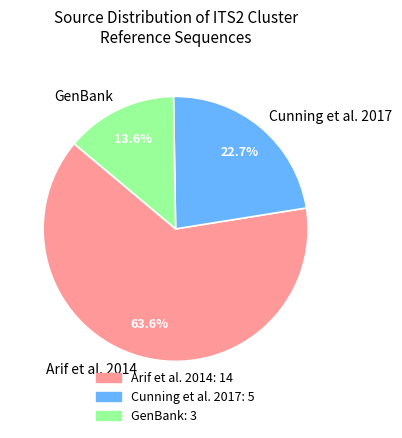

Combined, what portion of the pie is GenBank and Arif et al. 2014?

77.3%